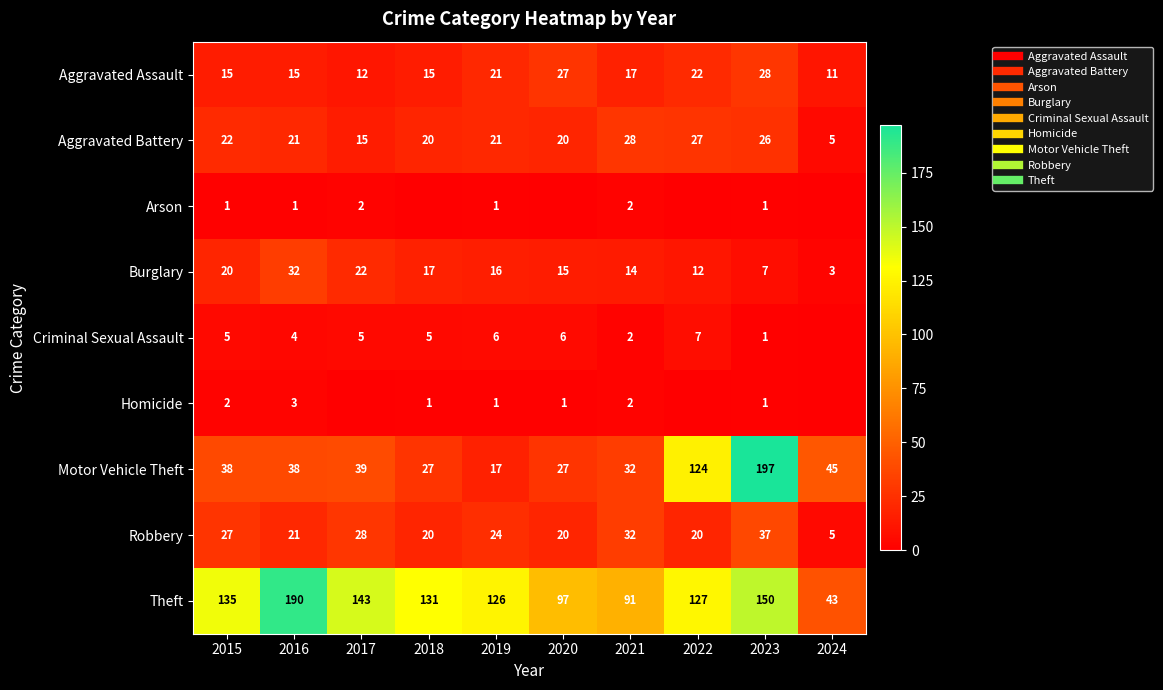

What is the spread (max minus min) of values at 2020?

97